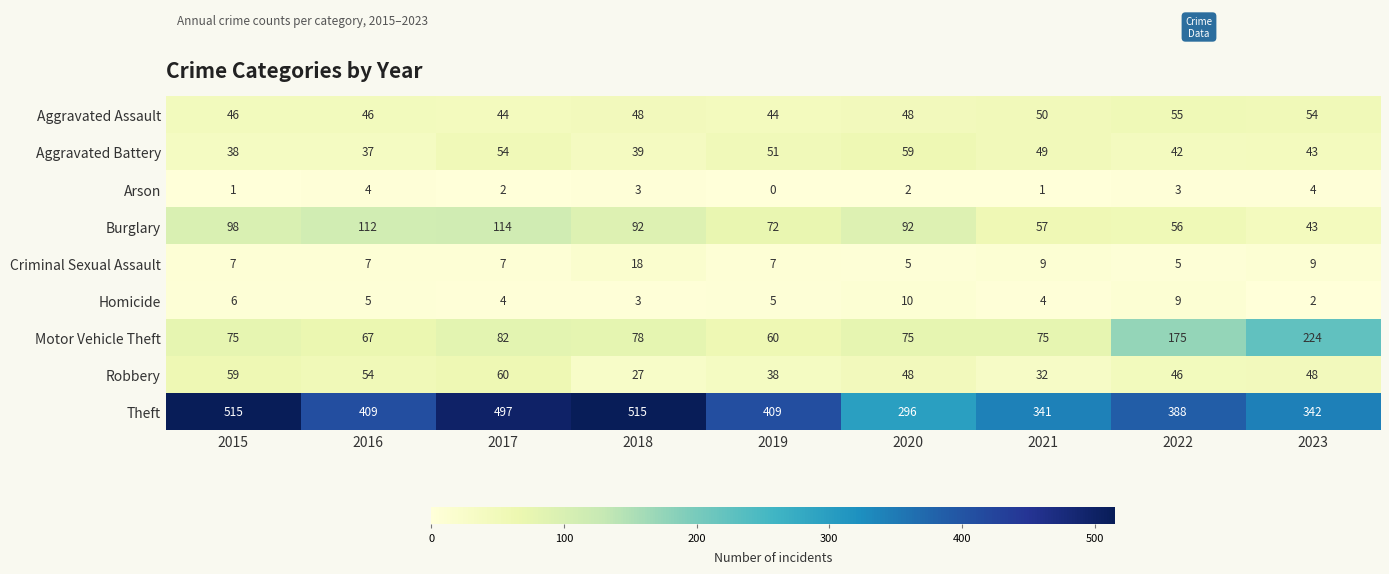

What is the approximate value of Aggravated Assault at 2023, to the nearest 5?

55